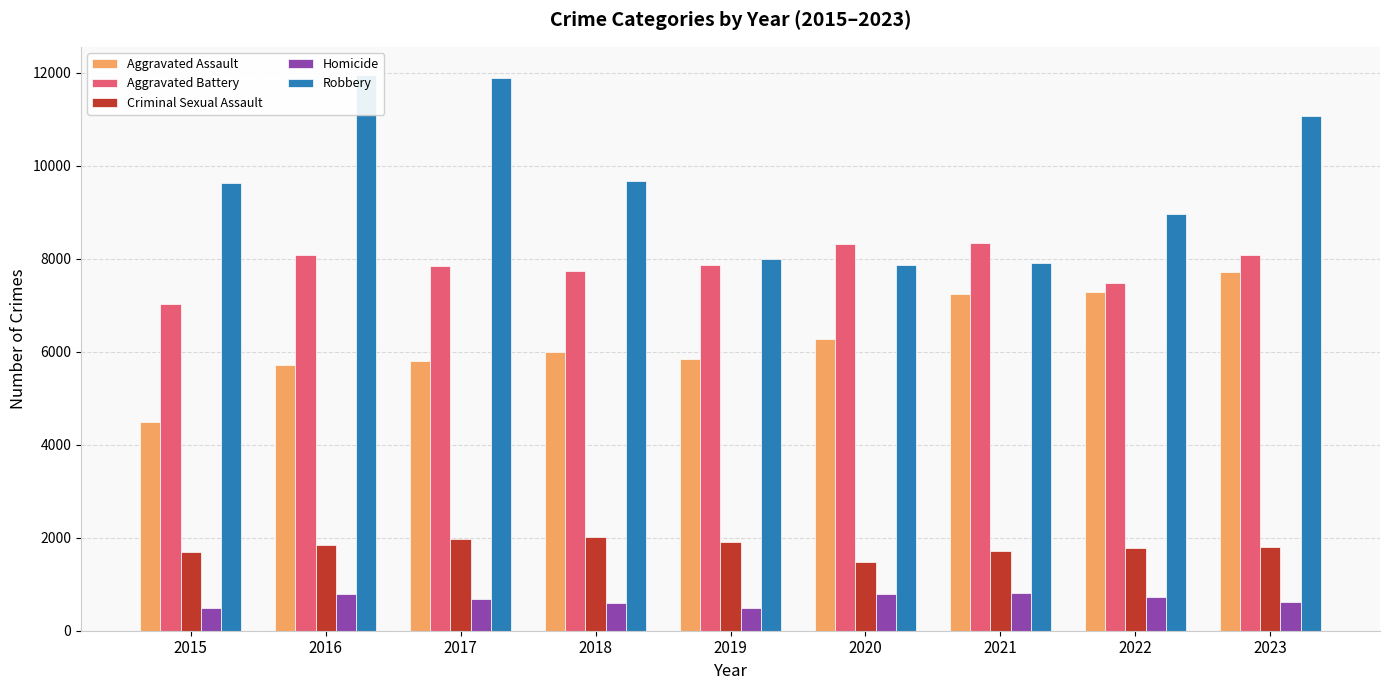

The Robbery series shows 3257 at 2015. True or false?

False